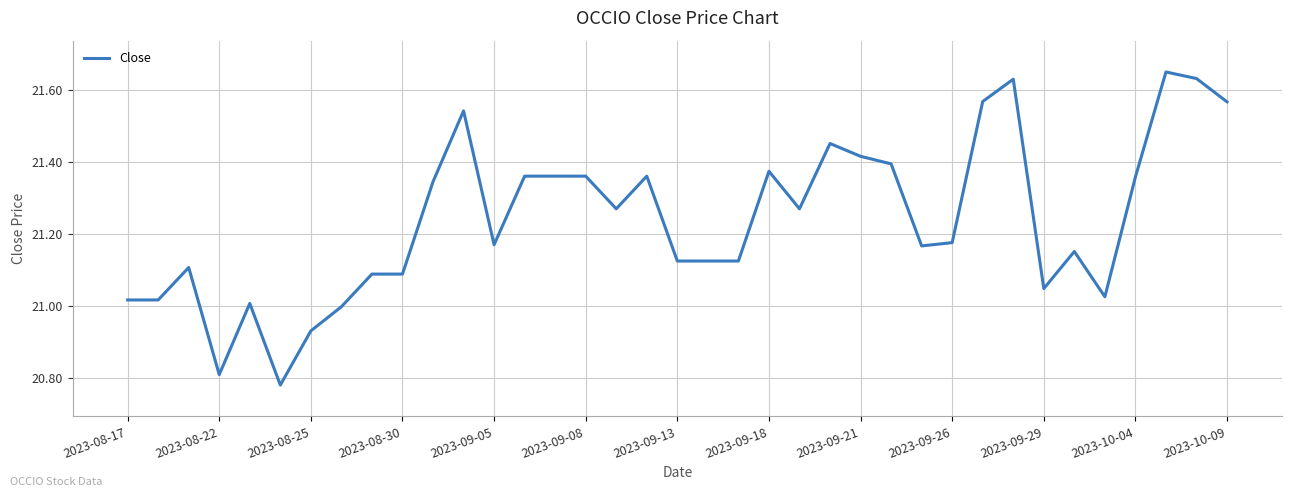

What is the difference between the maximum and minimum values?

0.9